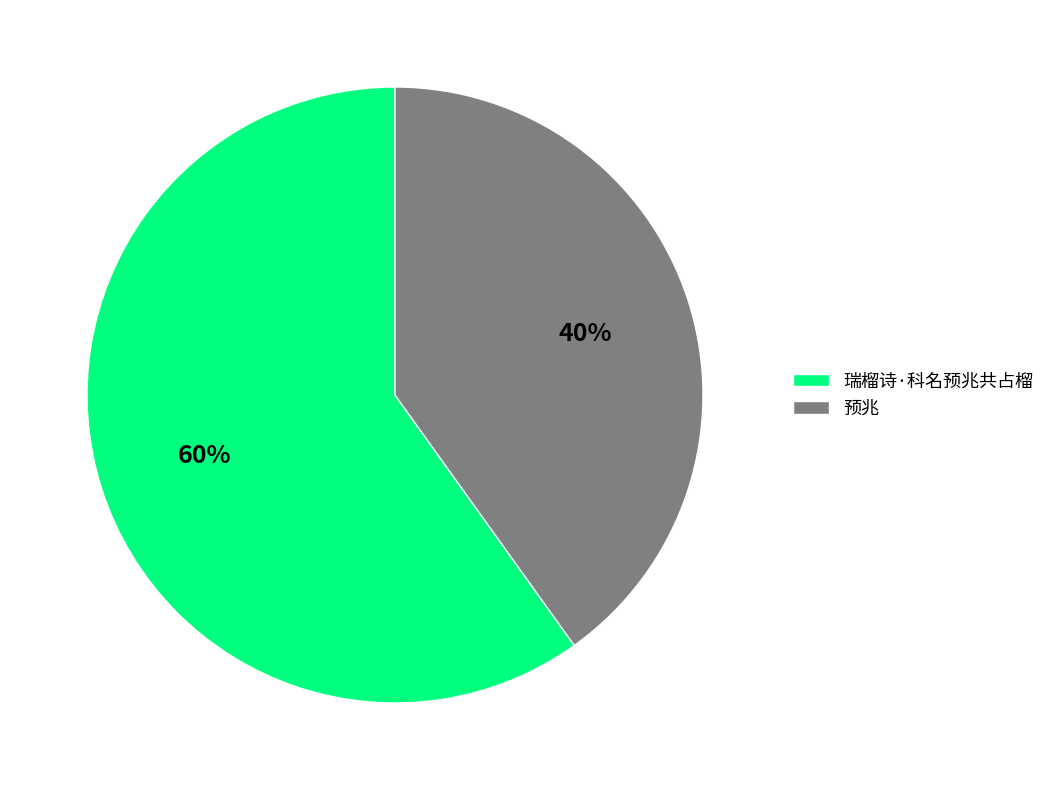

True or false: 瑞榴诗·科名预兆共占榴 accounts for 60% of the total.

True